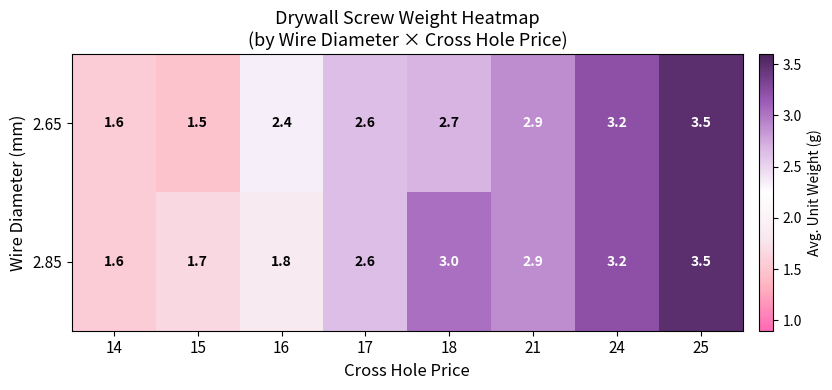

True or false: 2.85 has a value of 1.6 at 14.

True